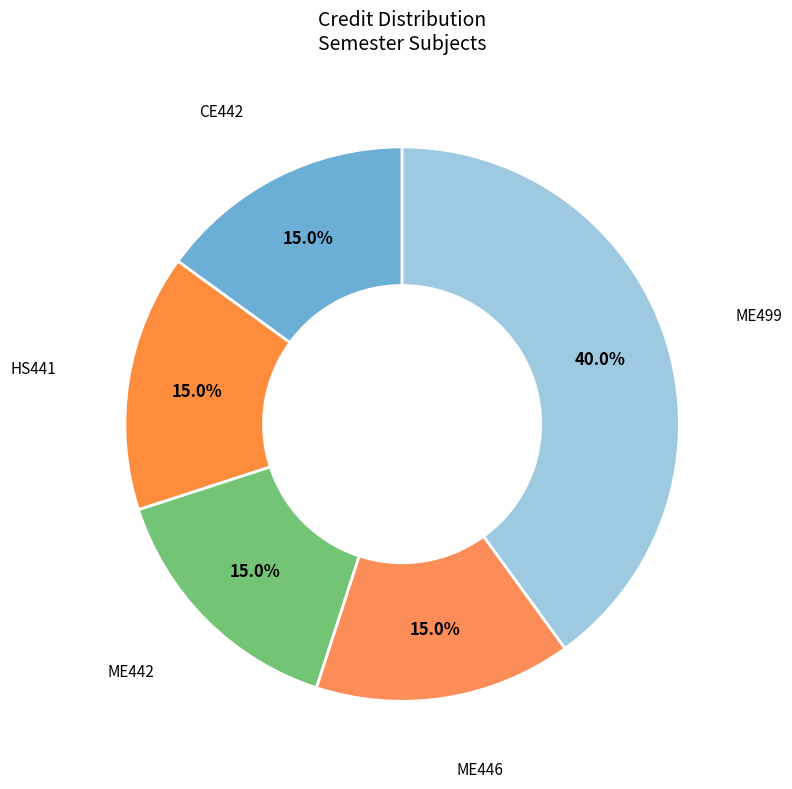

How many slices are in this pie chart?

5